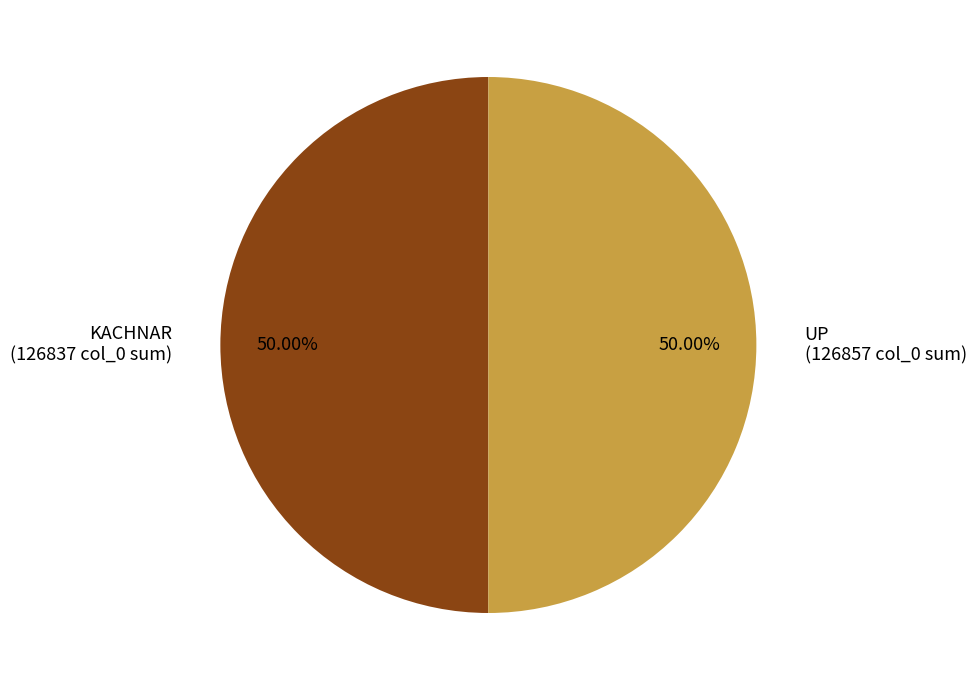

Approximately how many times larger is the value at KACHNAR (126837 col_0 sum) compared to UP (126857 col_0 sum)?

1.0